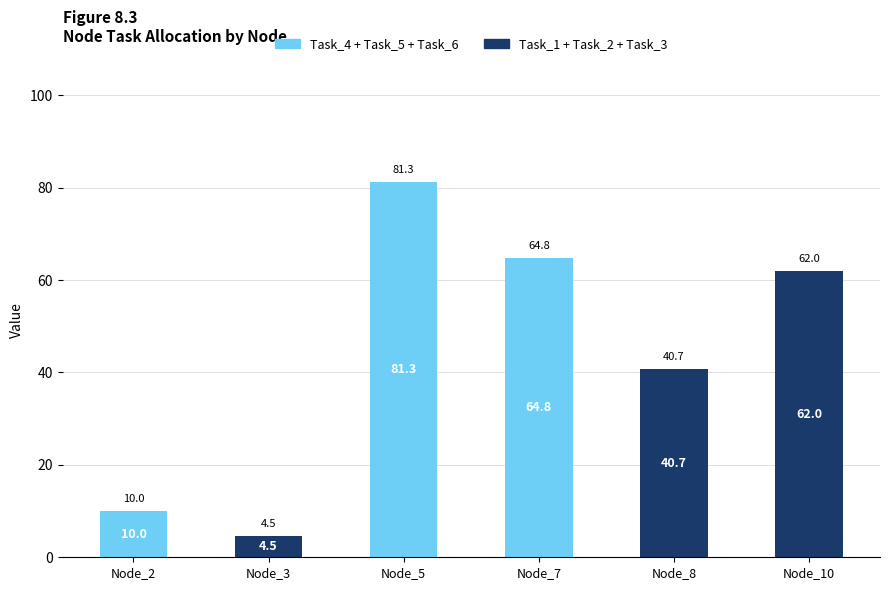

What is the total value across all series at Node_3?

4.5